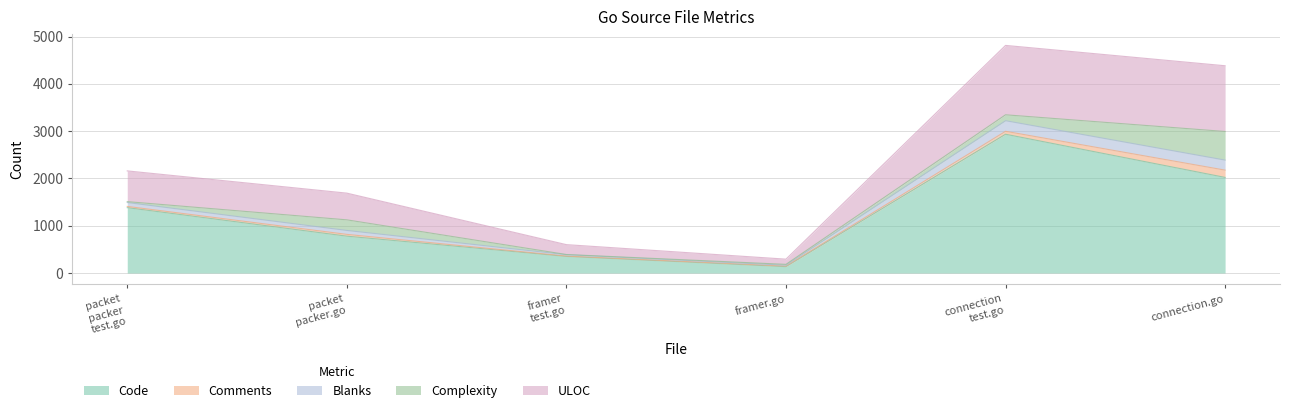

What is the lowest value of the Code series?

135